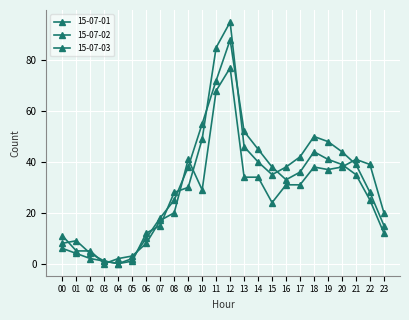

At which category is the sum across all series the highest?

12